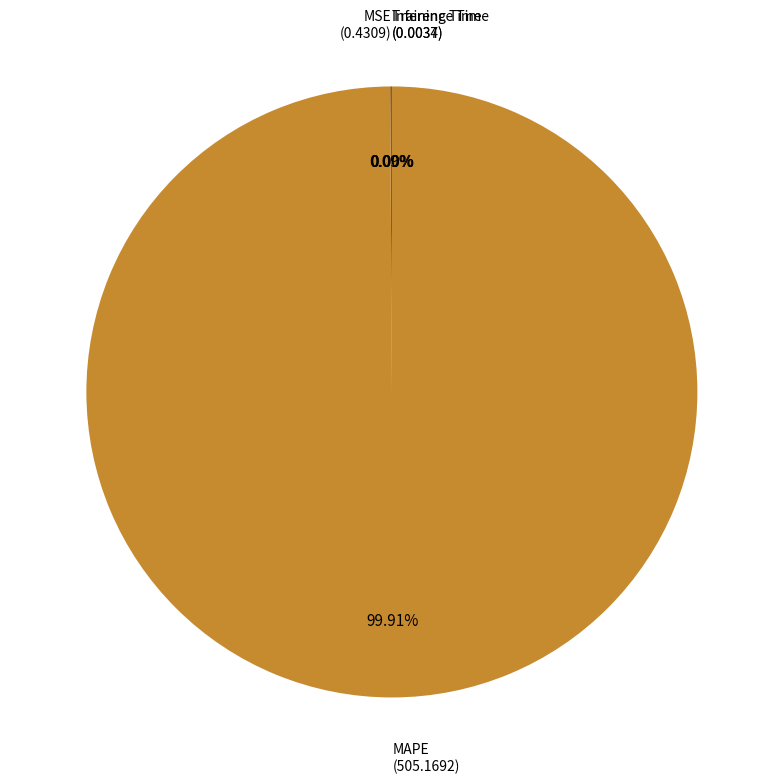

Count the number of slices in the pie.

4